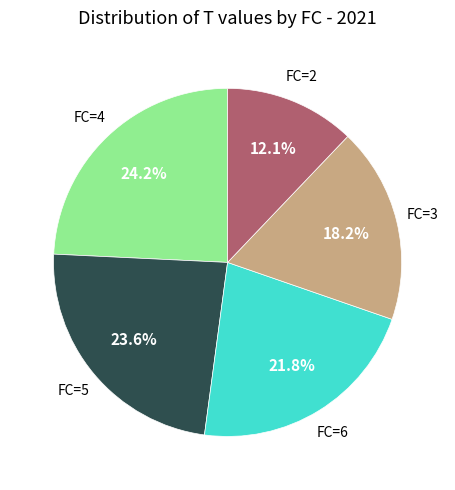

Does any single category account for the majority?

No